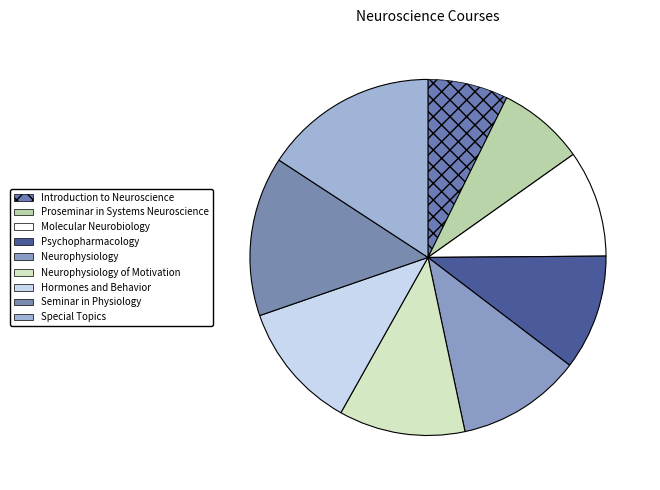

Between Neurophysiology and Special Topics, which is larger?

Special Topics